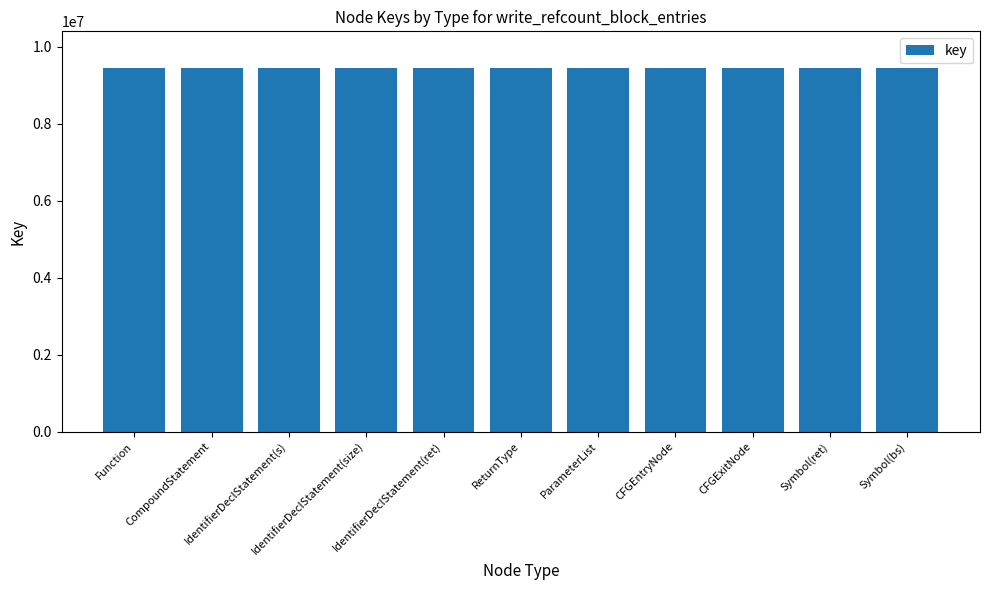

What is the maximum value shown in the chart?

9456627